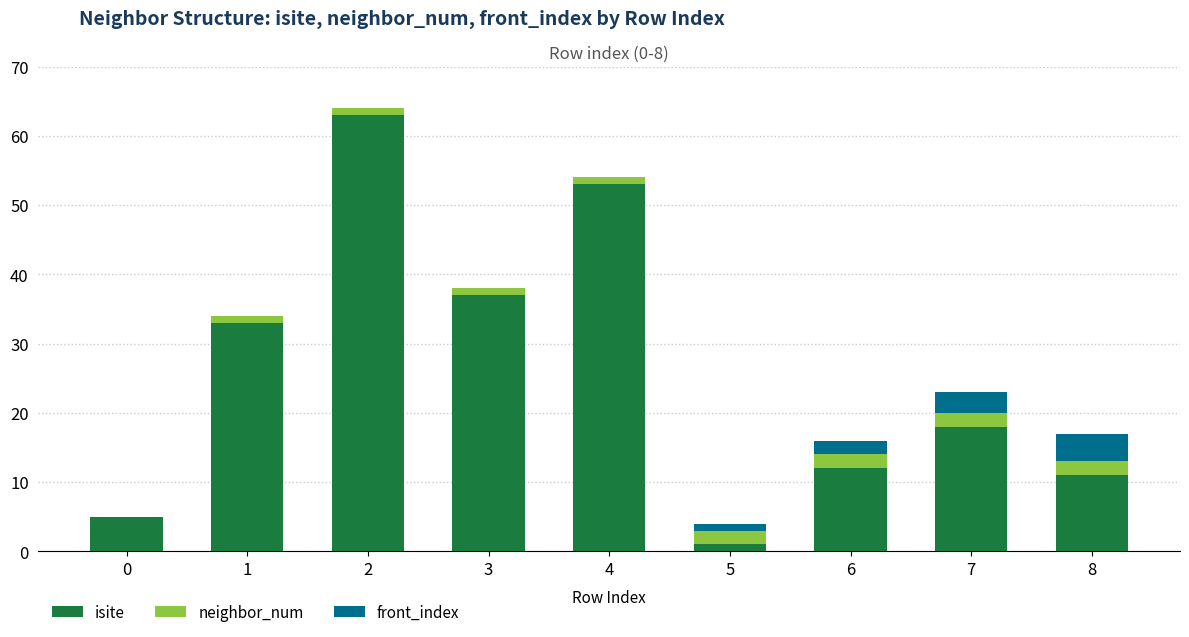

The isite series shows 18 at 7. True or false?

True